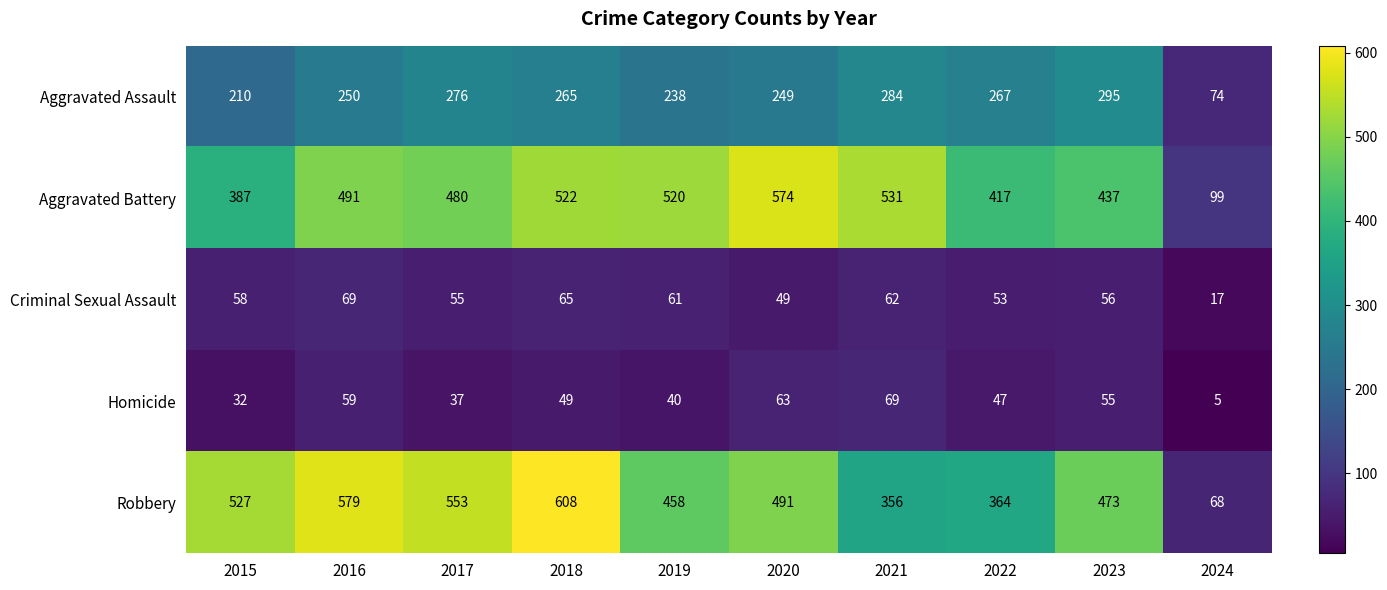

At which category is the sum across all series the highest?

2018